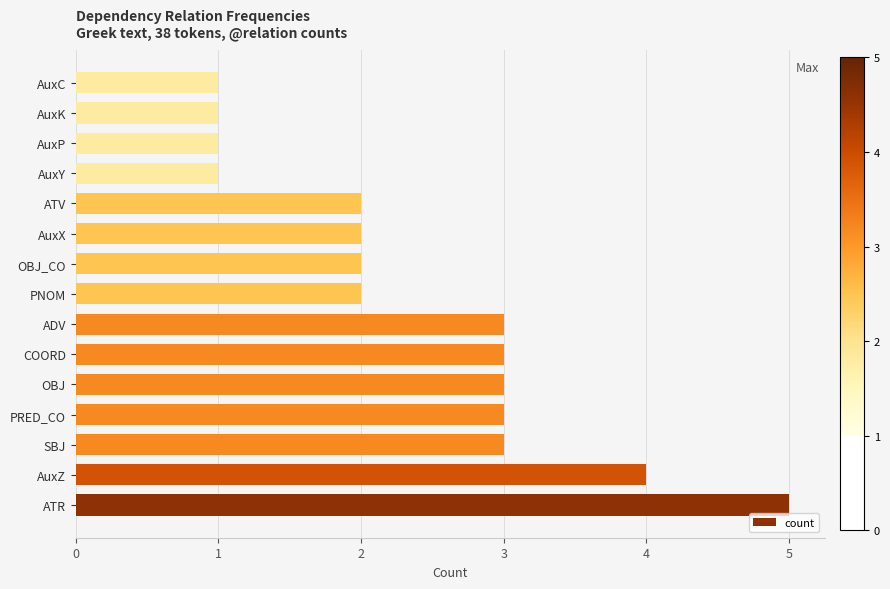

Reading bottom to top, transcribe all the data shown in this chart.

5	4	3	3	3	3	3	2	2	2	2	1	1	1	1